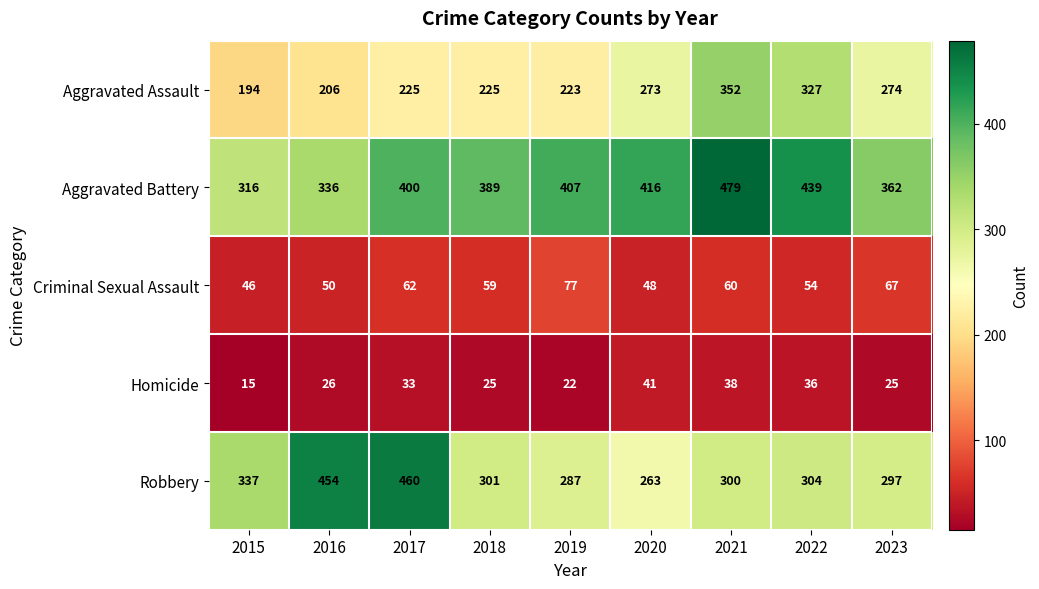

How many distinct data groups are displayed?

5